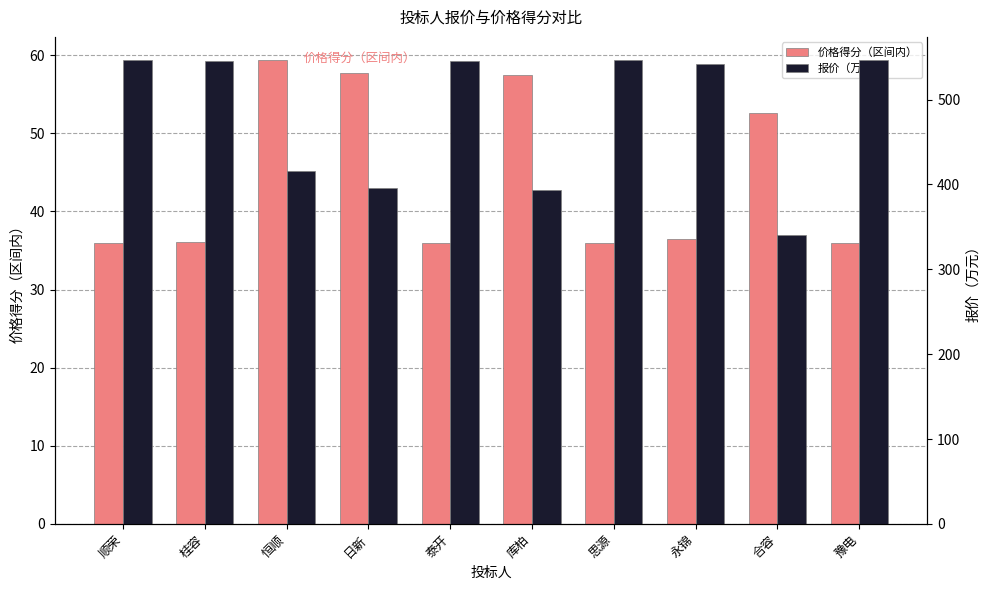

Rank the series at 合容 from lowest to highest value.

价格得分（区间内）, 报价（万元）